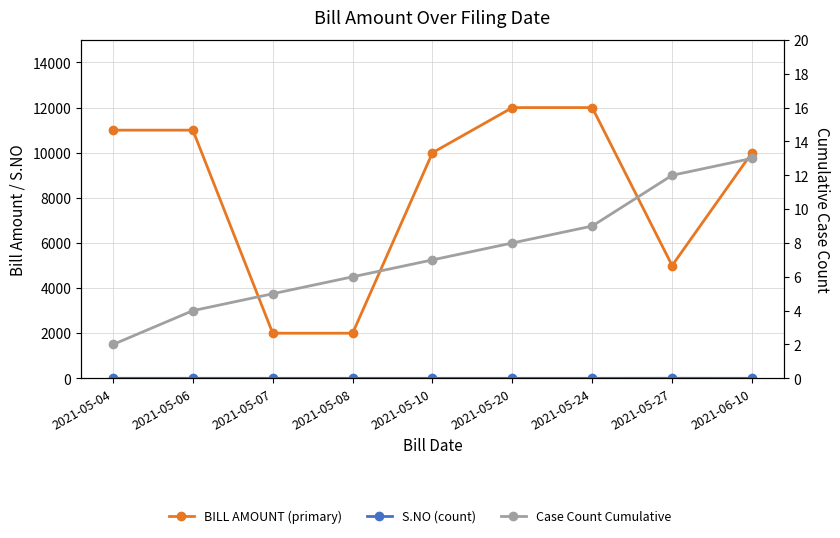

What is the maximum value for S.NO (count)?

3